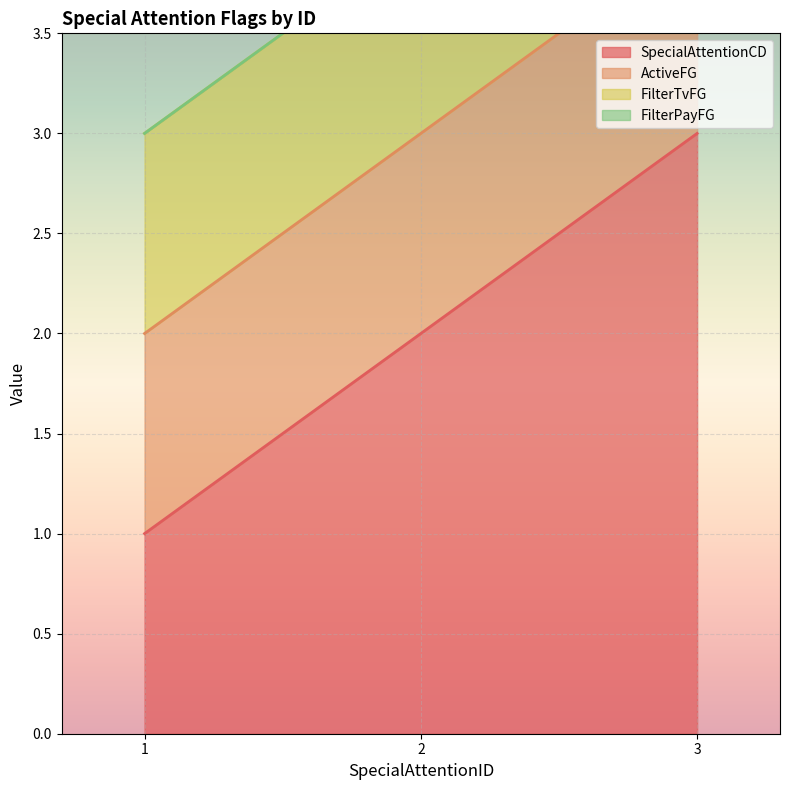

What is the average value of the SpecialAttentionCD series?

2